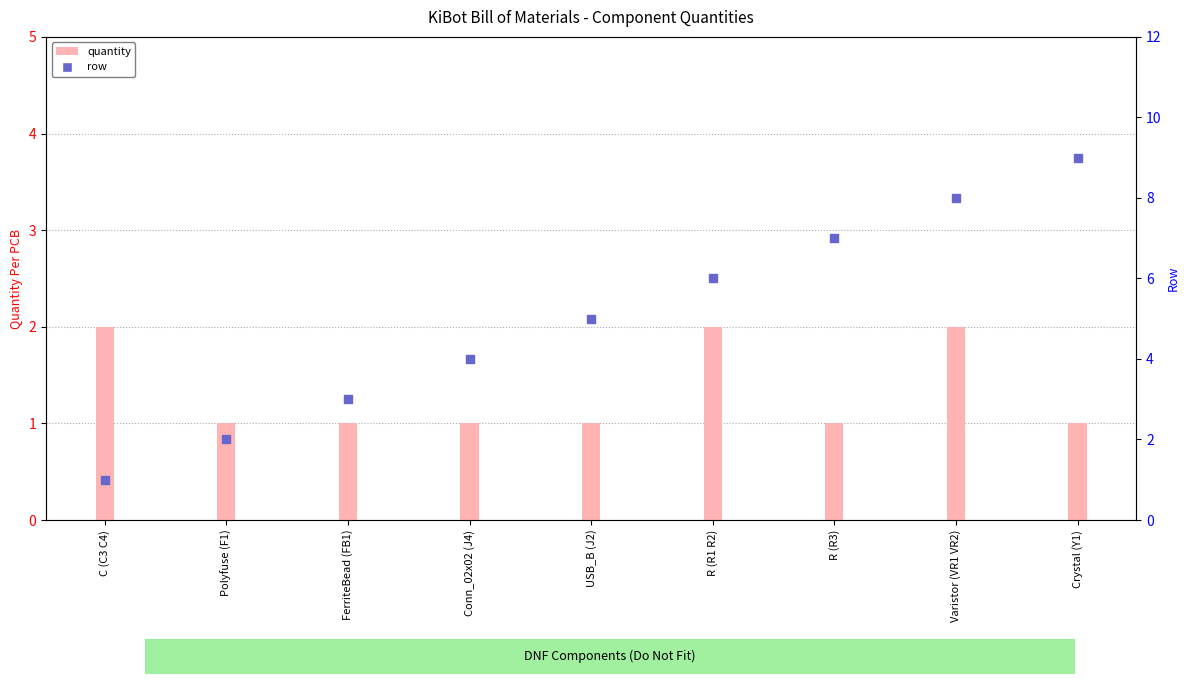

What are all the series names shown in the legend?

quantity, row